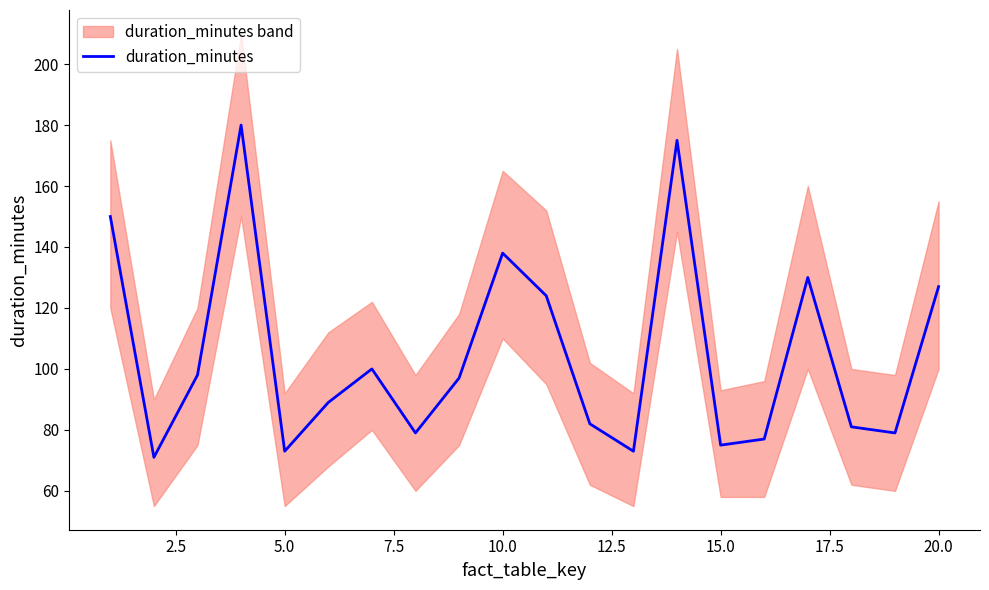

True or false: duration_minutes has a value of 212 at 20.0.

False